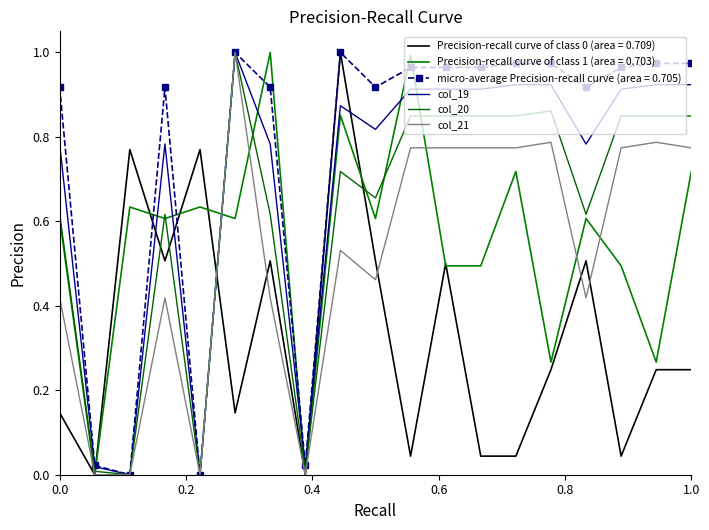

What is the sum of all col_20 values?

11.7